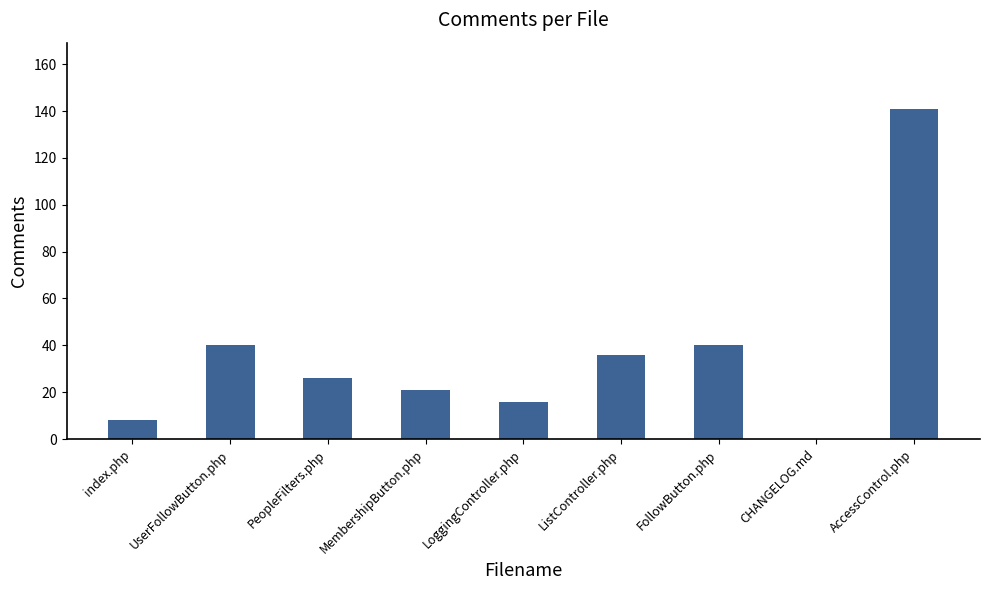

Which label corresponds to the largest value in the chart?

AccessControl.php